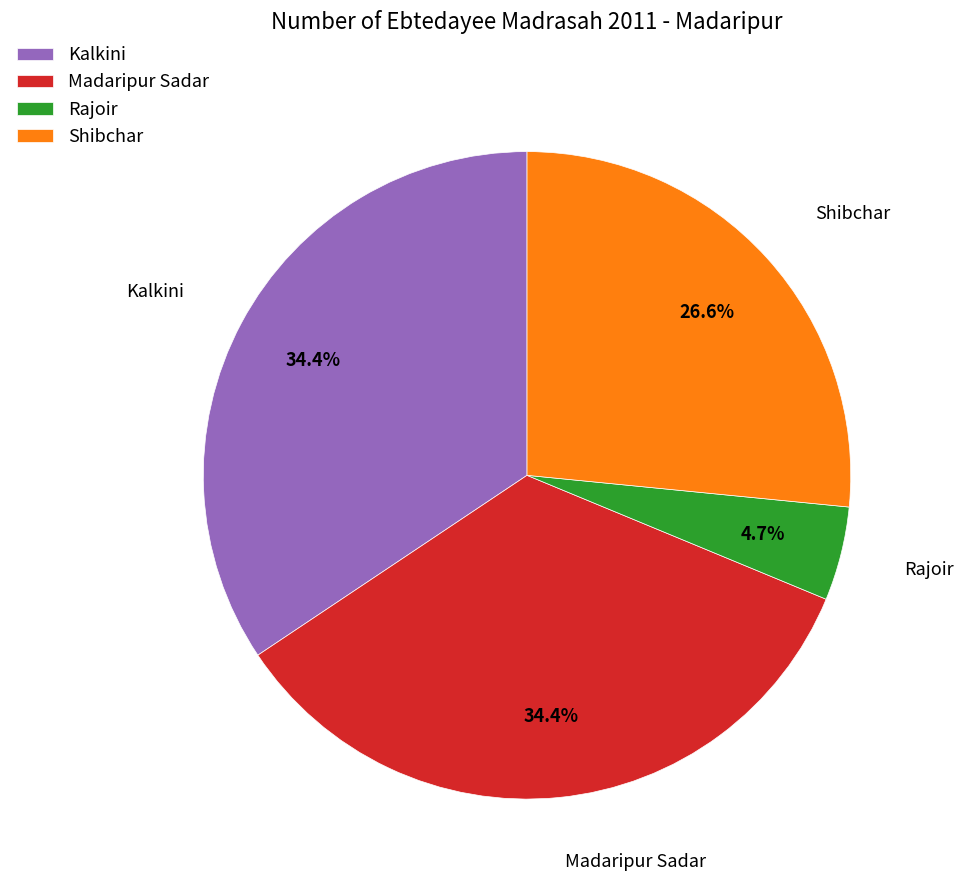

Approximately how many times larger is the value at Rajoir compared to Kalkini?

0.1